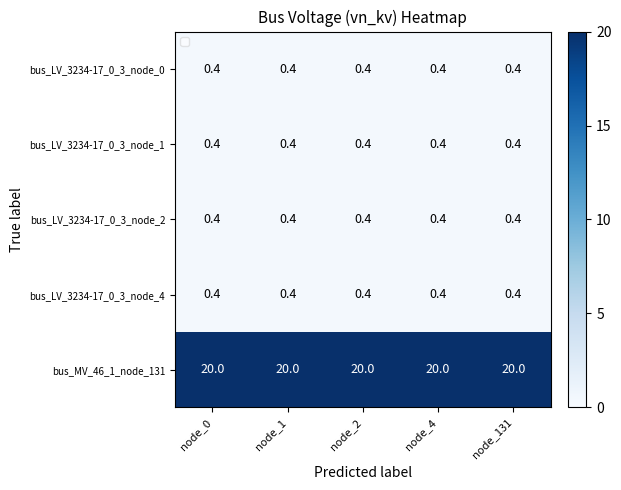

What is the total value across all series at node_131?

21.6